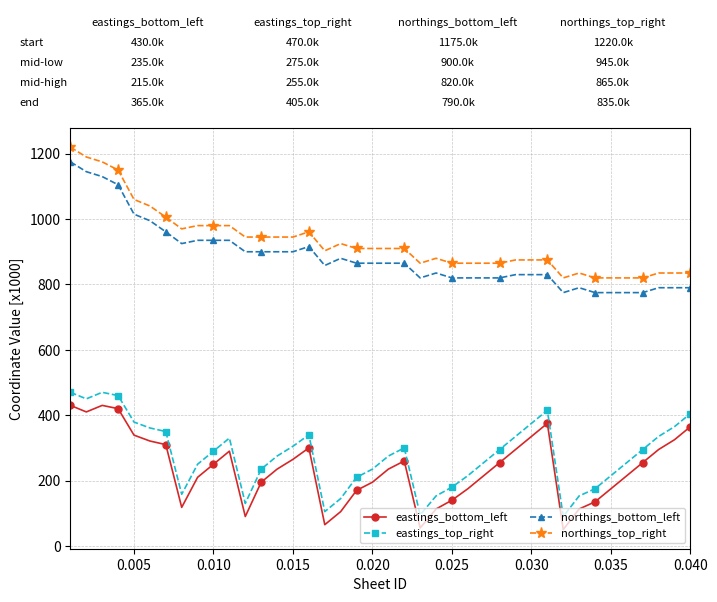

What is the value of the northings_bottom_left point at the 1st from the left?

1175